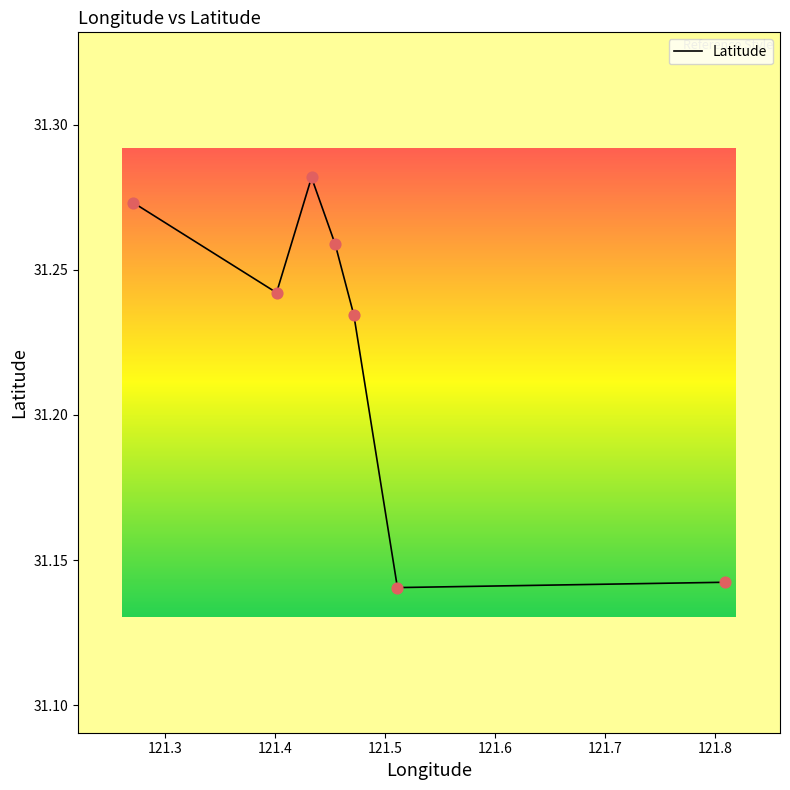

Which has a higher value, 121.5 or 121.8?

121.8